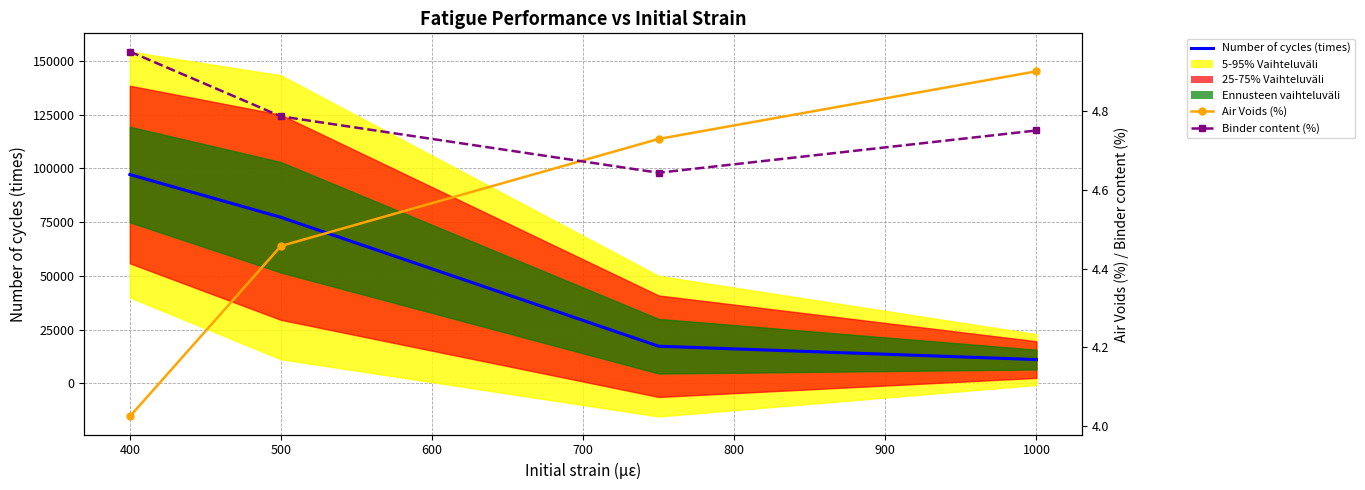

True or false: Air Voids (%) and Number of cycles (times) cross at least once.

False